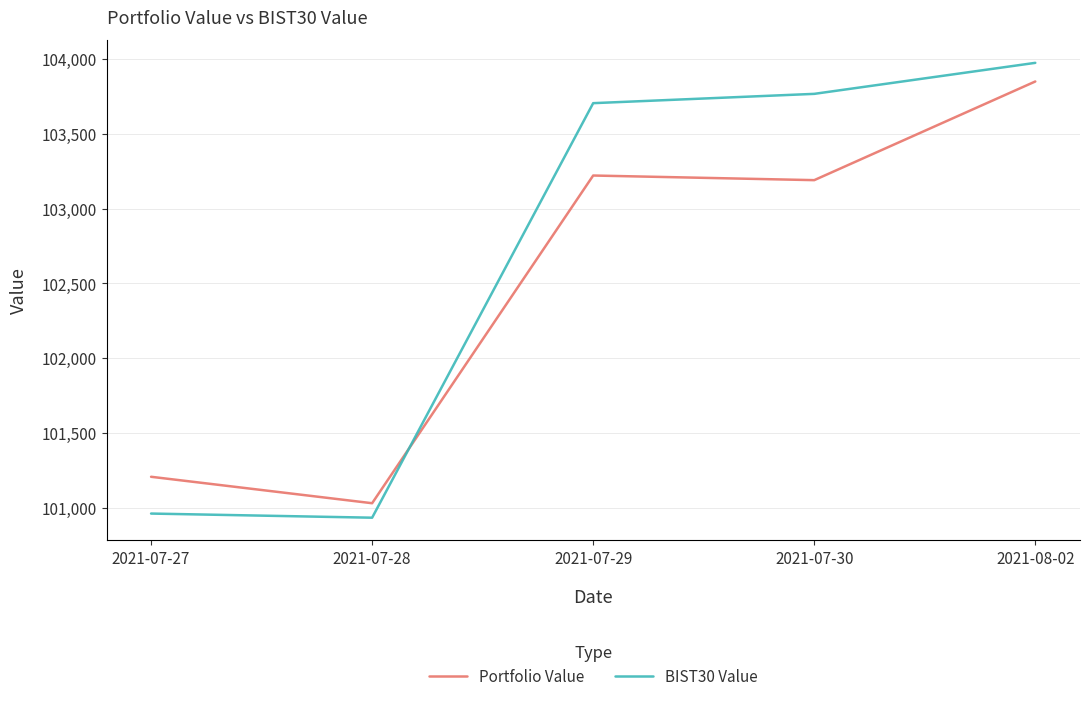

At how many categories does at least one series exceed 101244?

3